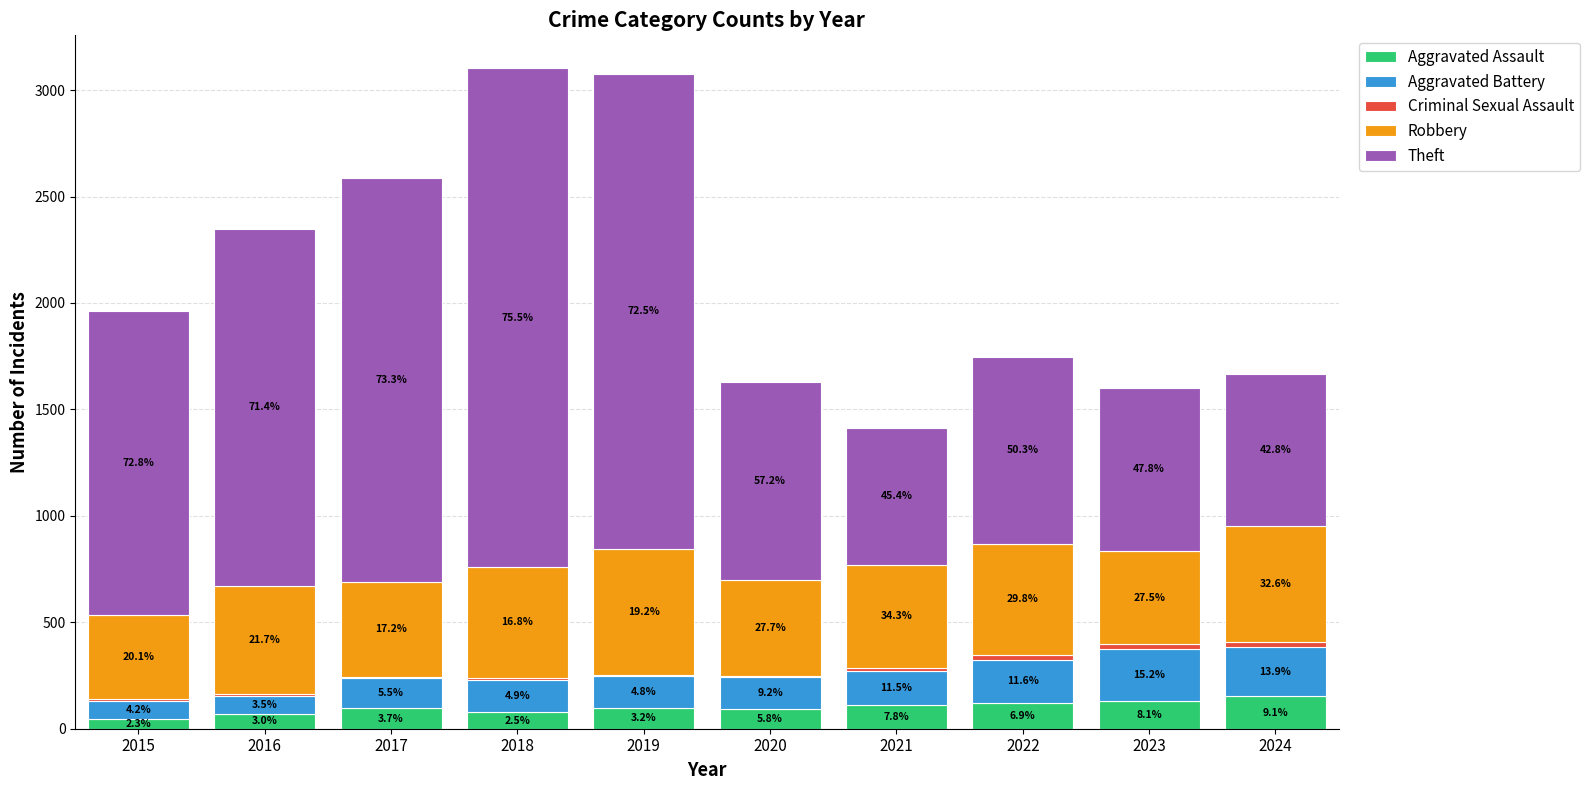

What is the minimum value for Aggravated Assault?

46